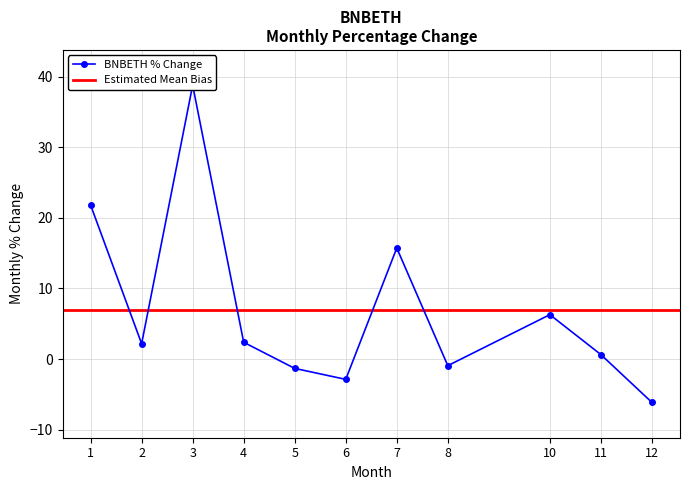

Where does the data first go above 2?

1